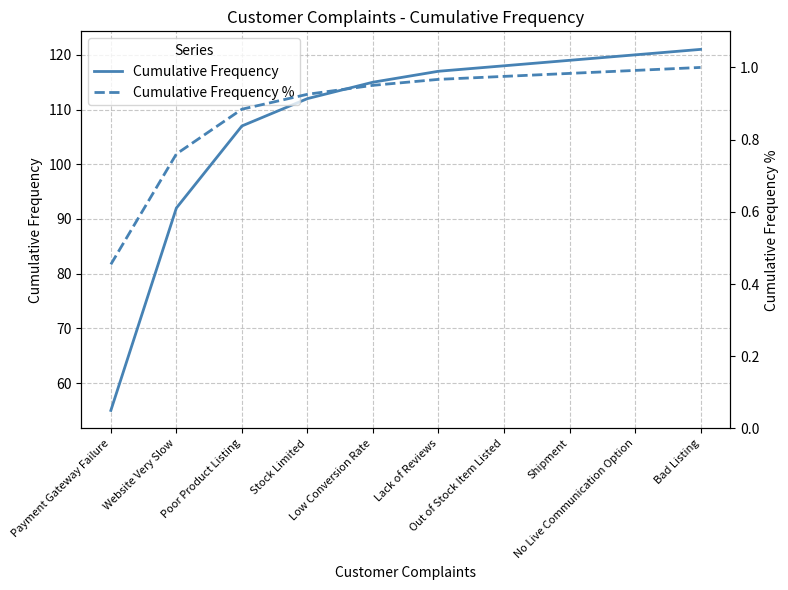

Is it true that Cumulative Frequency equals 75.1 at Stock Limited?

False